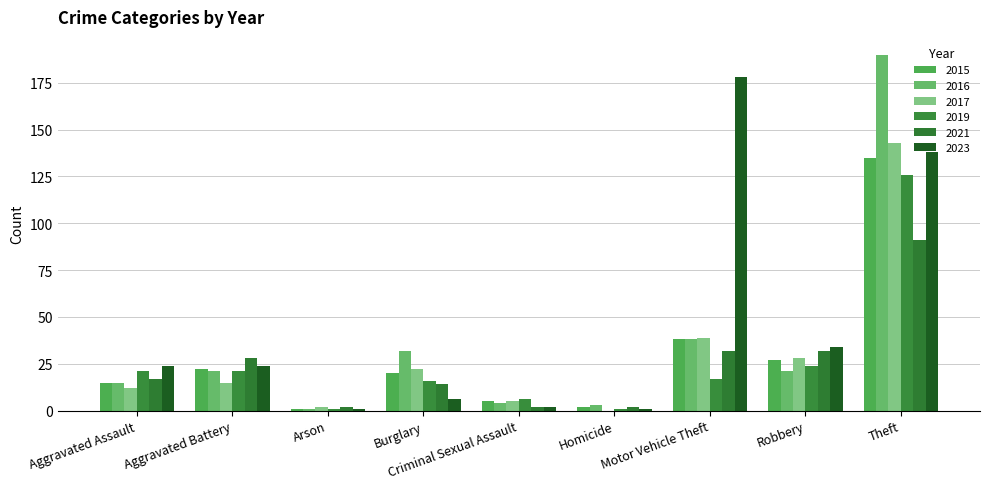

How many groups of bars are there?

9